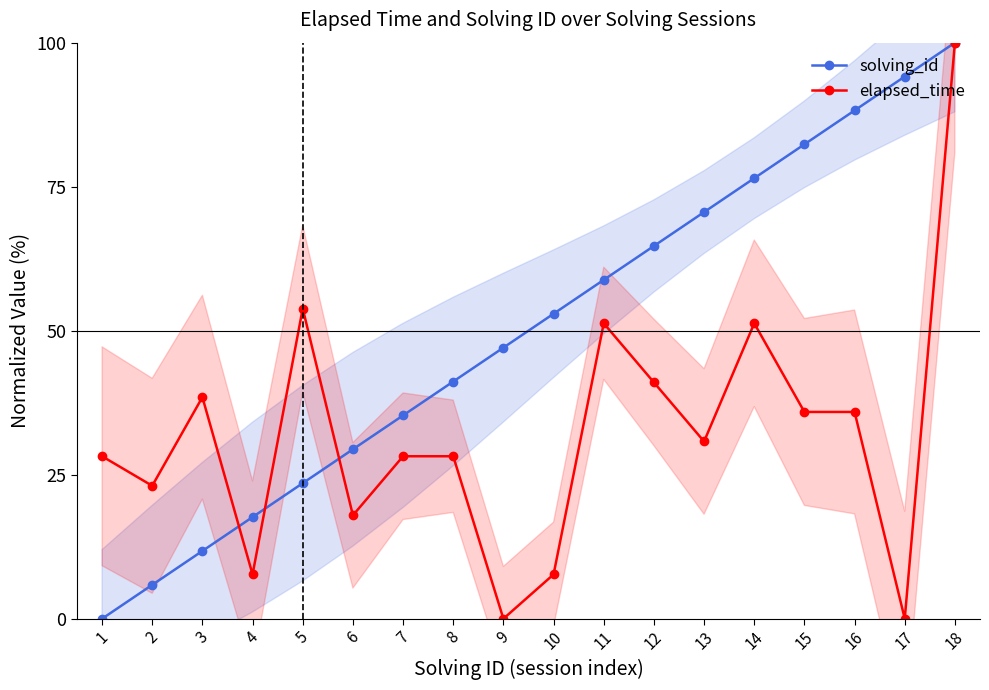

At which category does the chart reach its peak across all series?

18